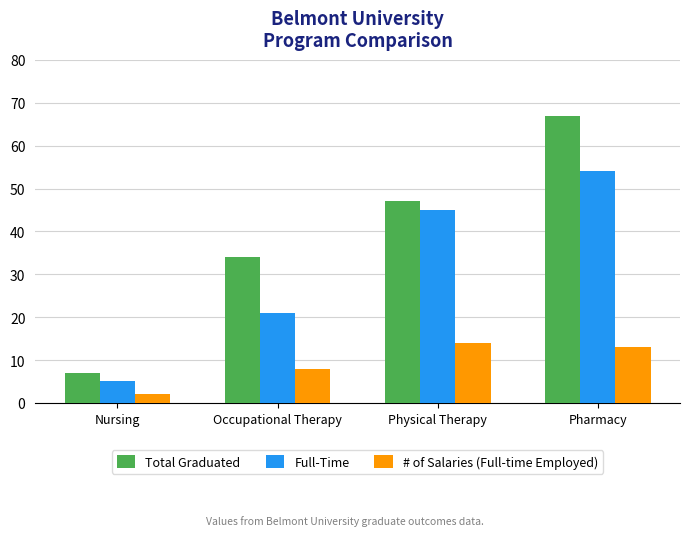

At Pharmacy, list the series in order from smallest to largest.

# of Salaries (Full-time Employed), Full-Time, Total Graduated